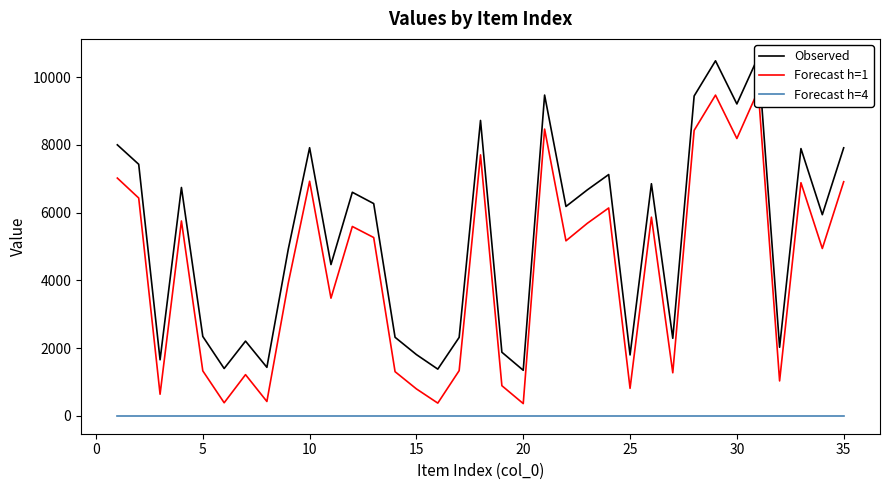

Which series has the largest total across all categories?

Observed